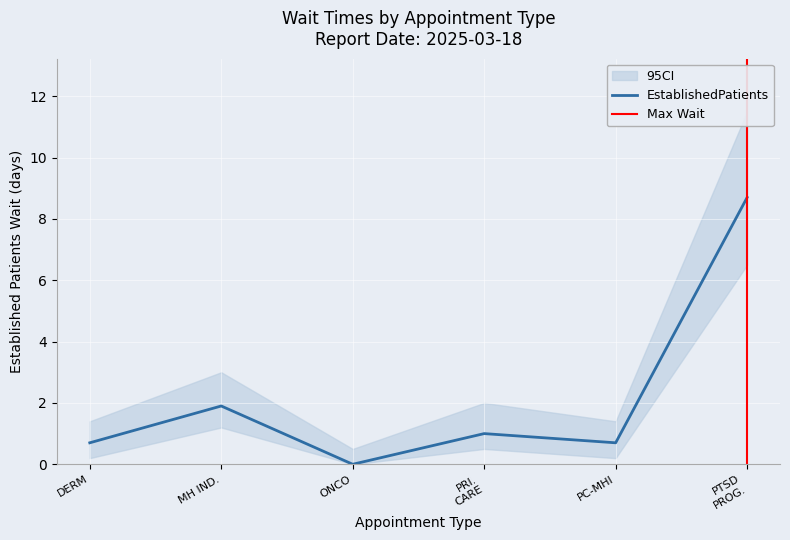

The value of EstablishedPatients at PC-MHI is 0.7. True or false?

True